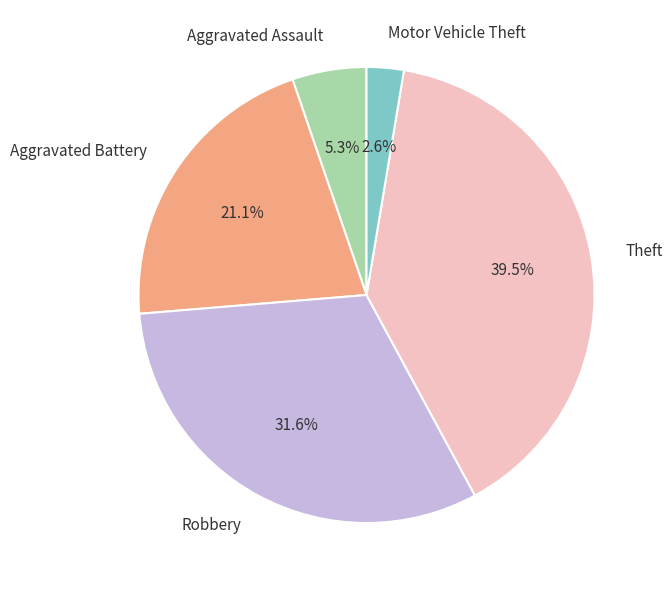

Approximately how many times larger is the value at Aggravated Assault compared to Motor Vehicle Theft?

2.0